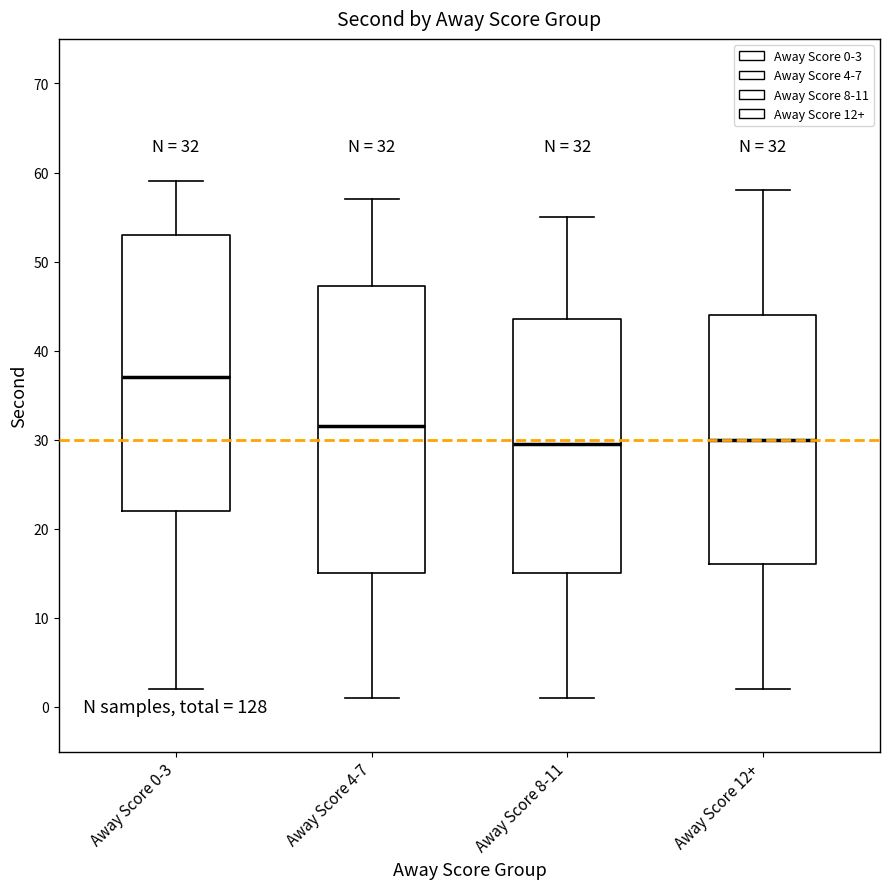

Which box is the tallest, from its lower edge to its upper edge?

Away Score 4-7